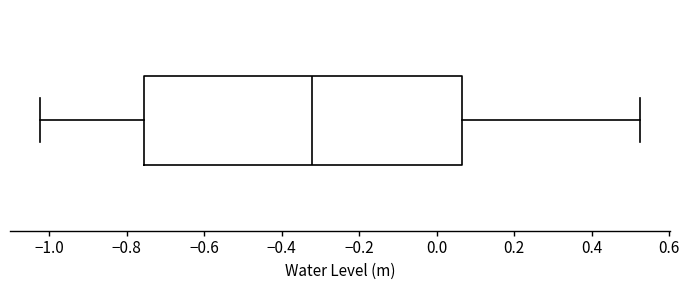

Transcribe this box plot: give where the median line is, the range the box spans, and where the two whiskers end, as read against the x-axis. The values are not printed on the chart, so give them approximately, as read against the axis.

median -0.32, box -0.76 to 0.06, whiskers -1.02 to 0.52